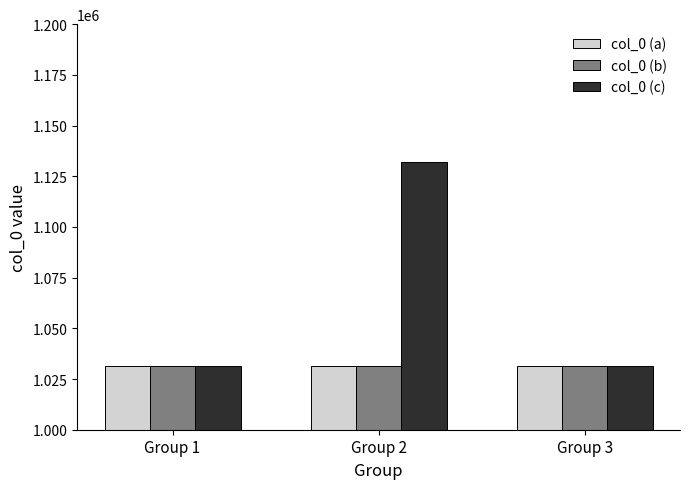

What is the value of the col_0 (a) bar at the 1st from the left?

1031617